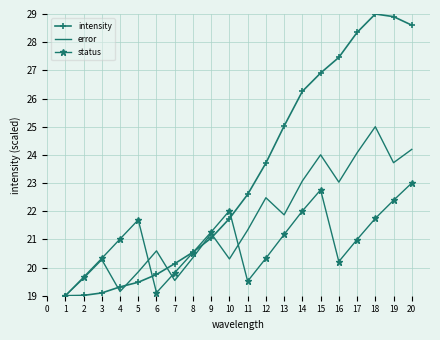

Where is error nearest to the value 22?

13